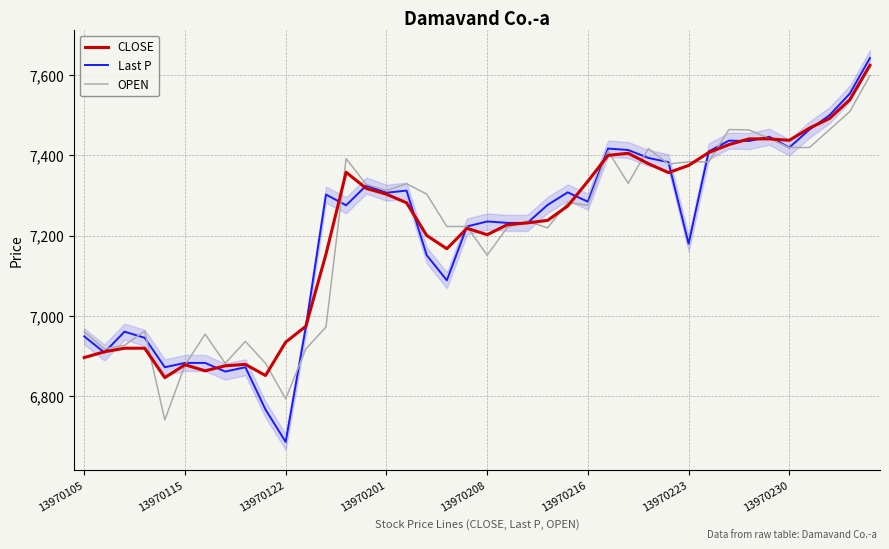

Which category has the highest value across all series?

39